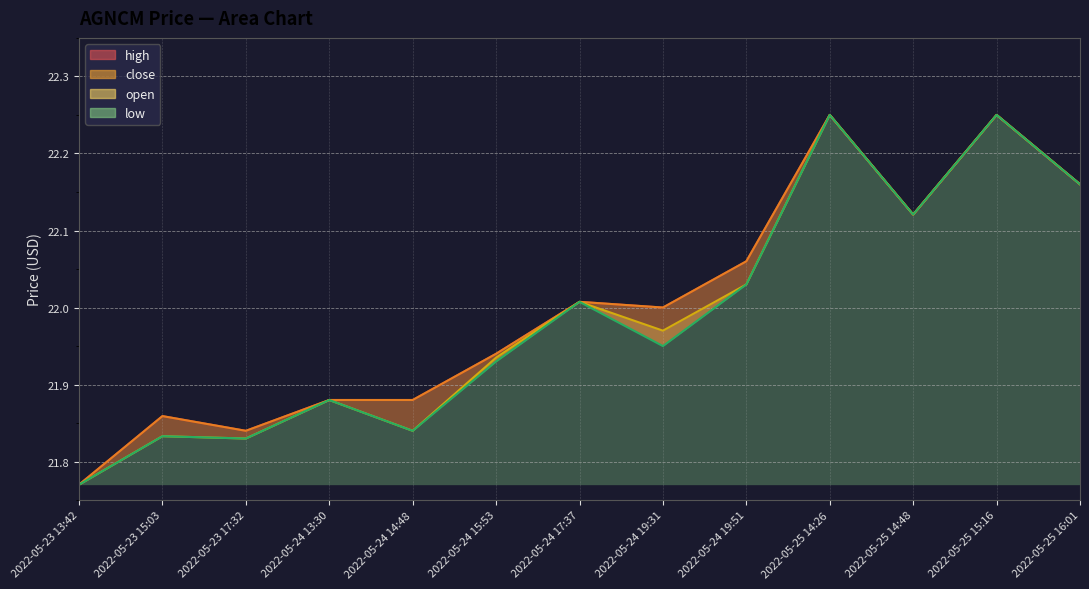

Where is open nearest to the value 22?

2022-05-24 17:37